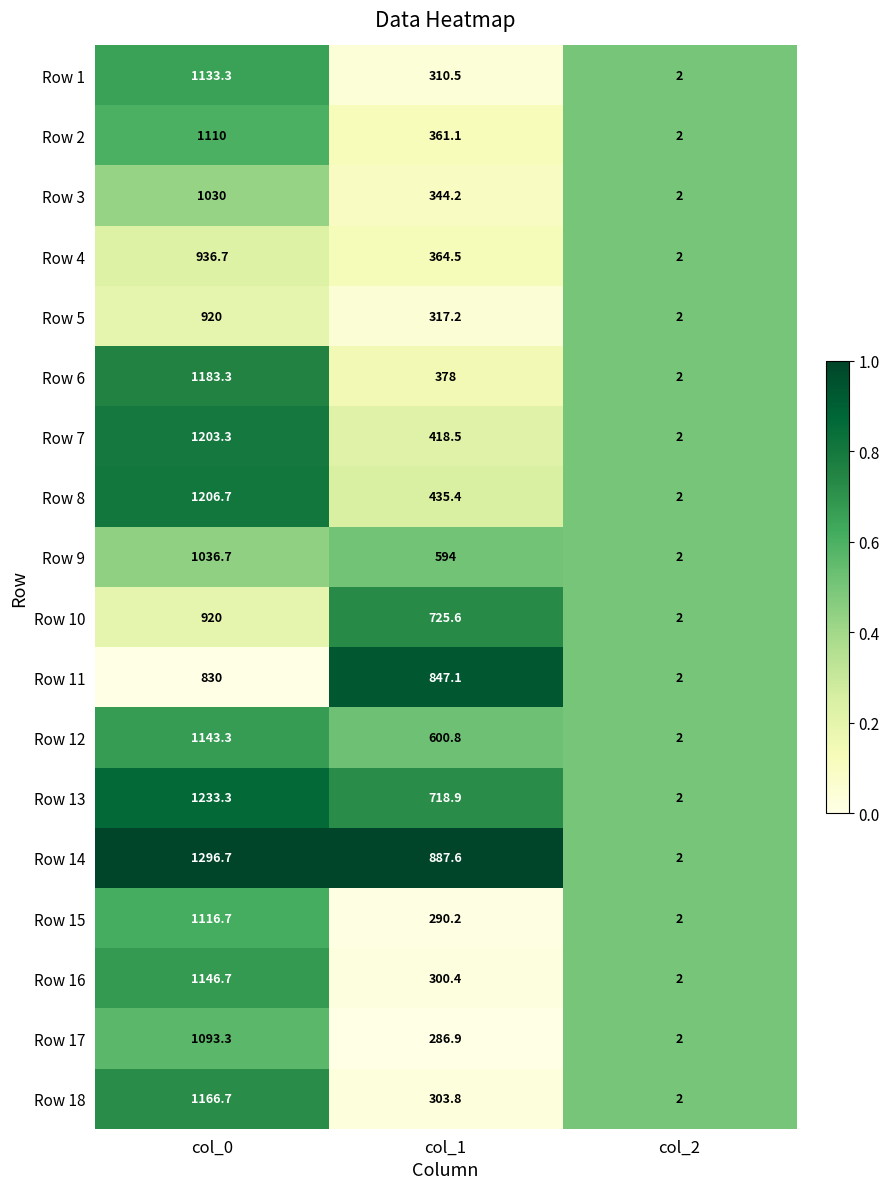

What is the difference between the maximum and minimum values in the Row 2 series?

1108.0